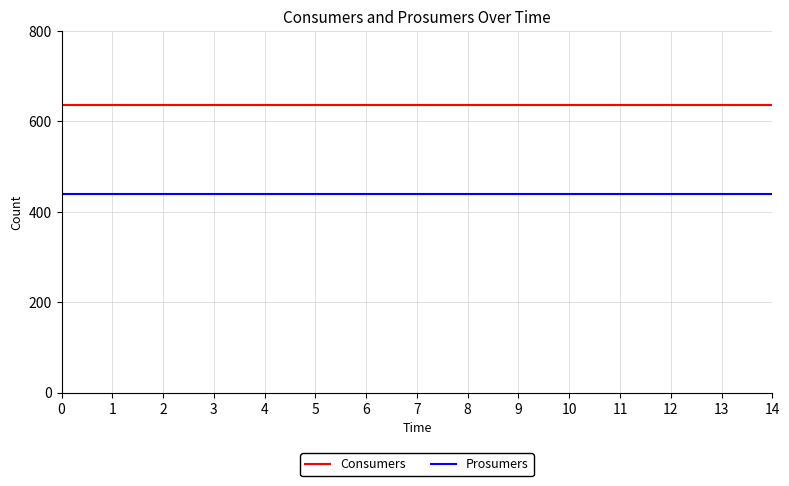

The value of Consumers at 10 is 1109. True or false?

False